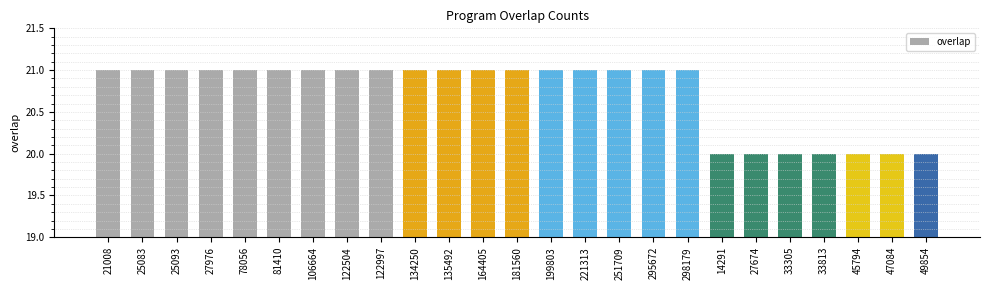

What is the greatest value displayed?

21